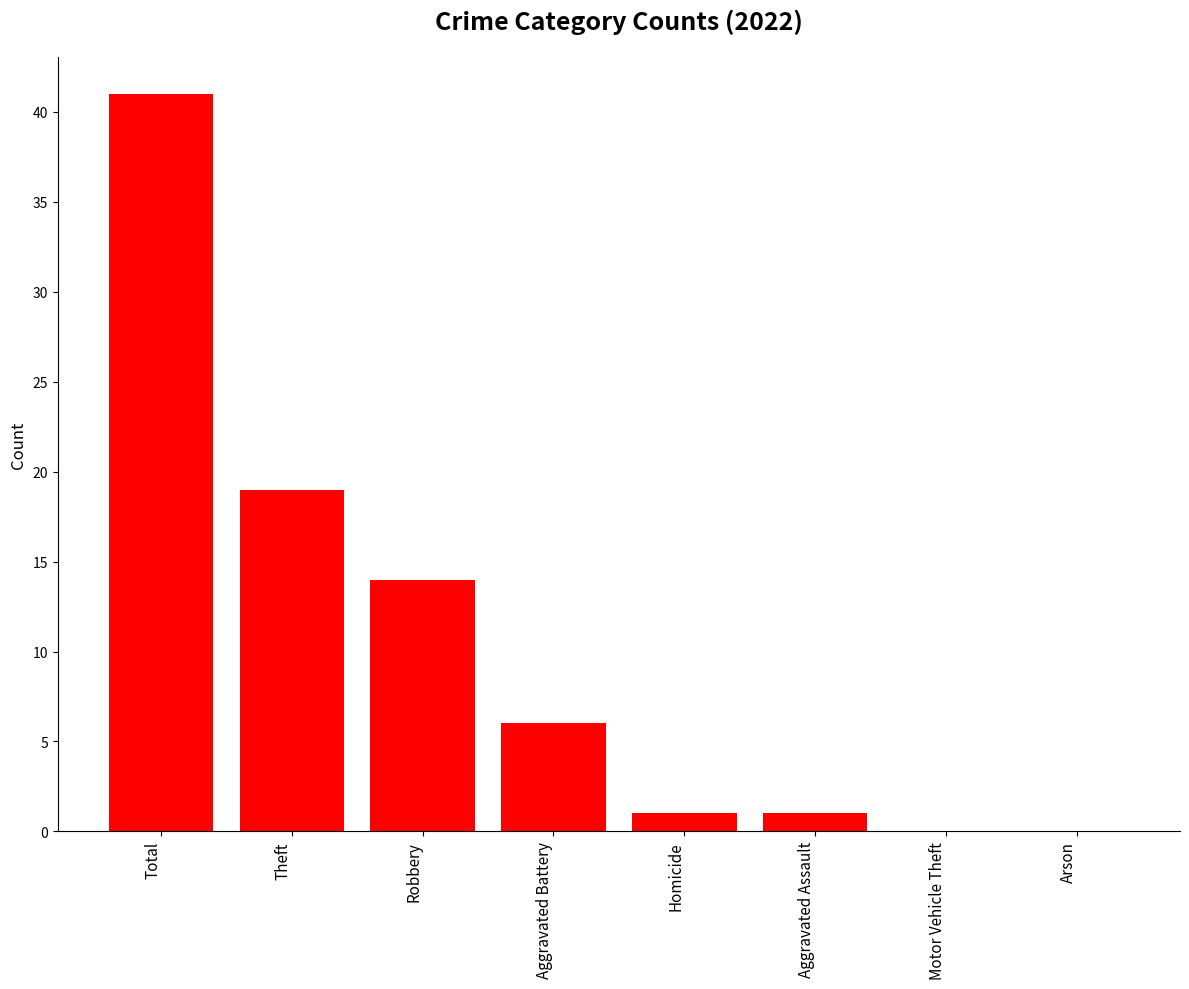

What is the change in value from Robbery to Aggravated Battery?

-8